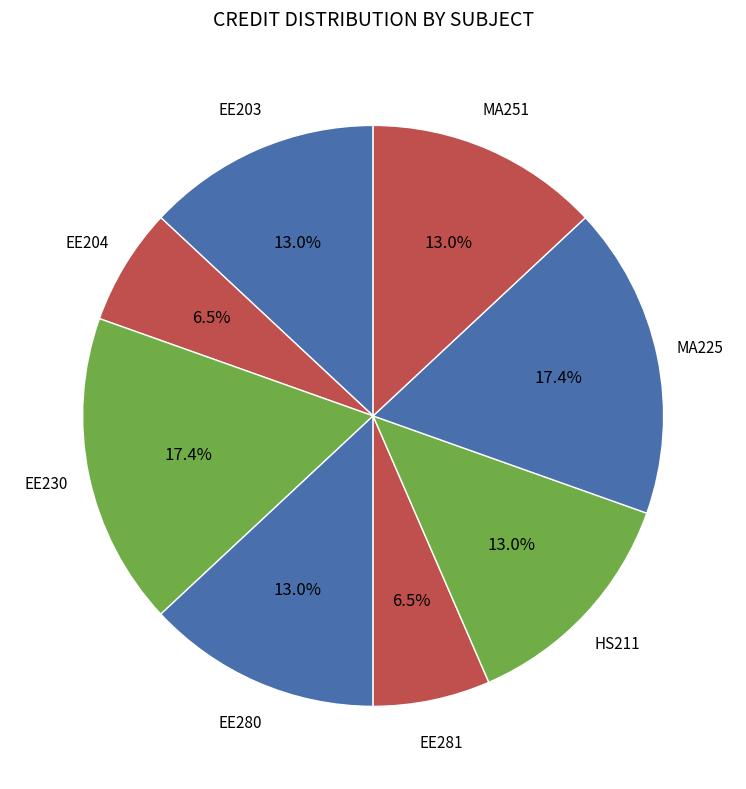

How many slices are in this pie chart?

8